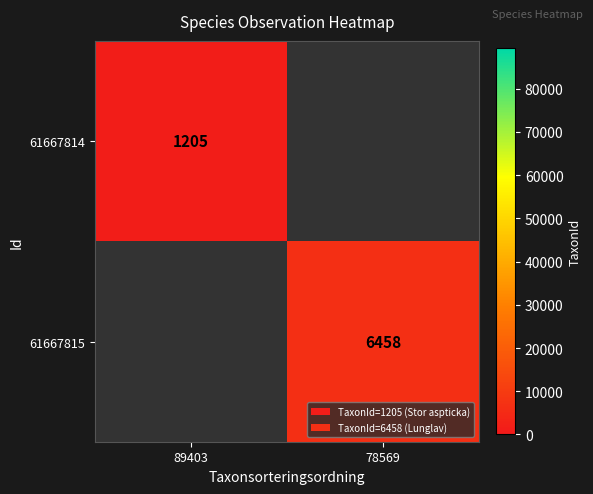

The 61667814 series shows 1205 at 89403. True or false?

True